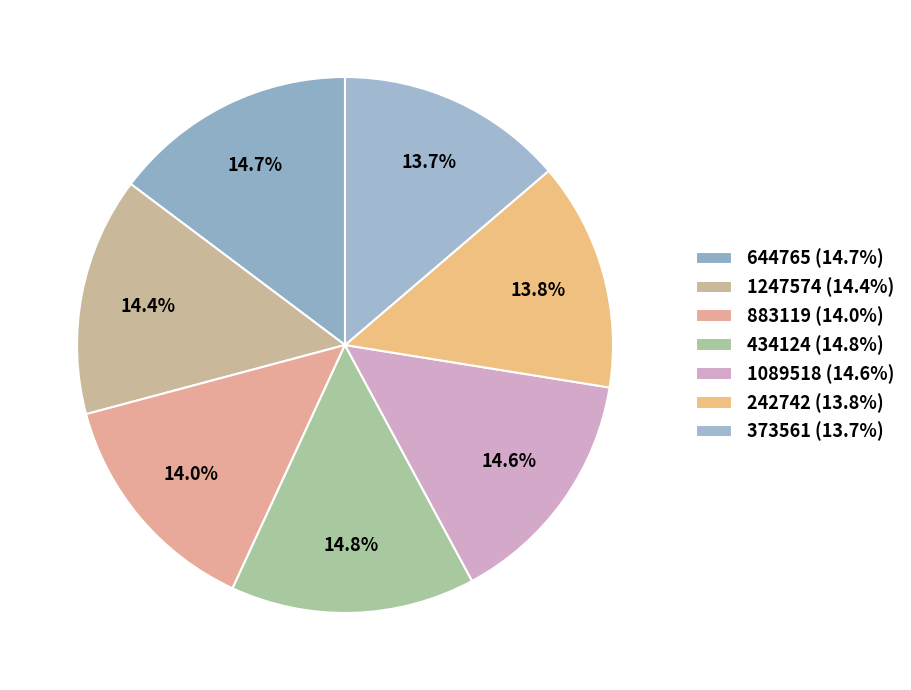

Does 1247574 represent more than half of the total?

No